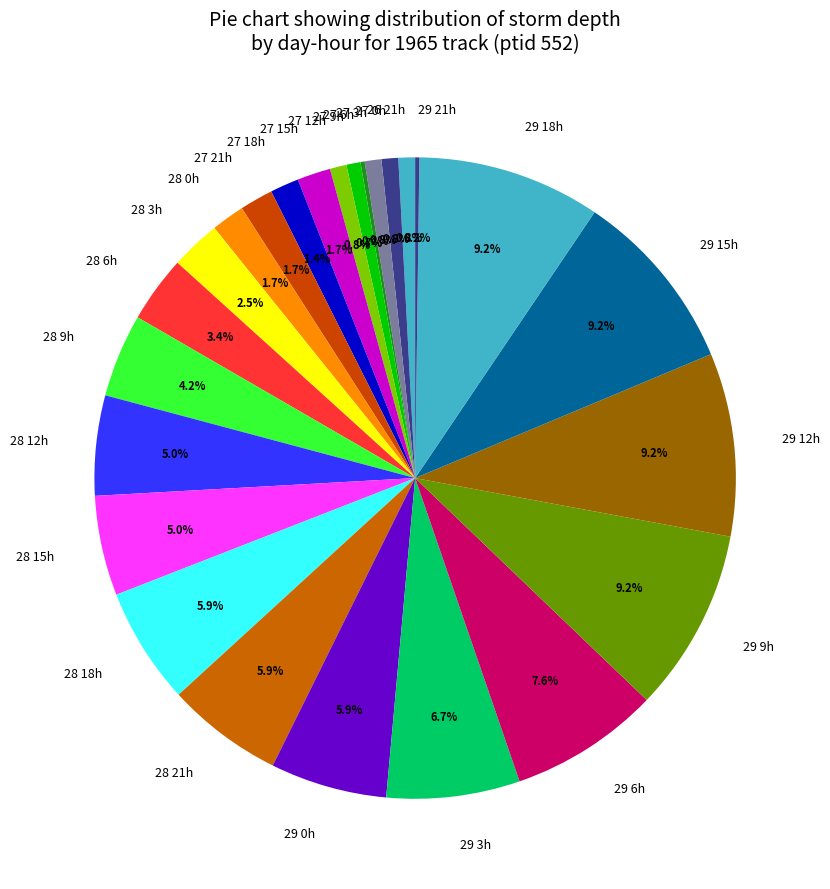

What percentage is NOT represented by 29 6h?

92.4%